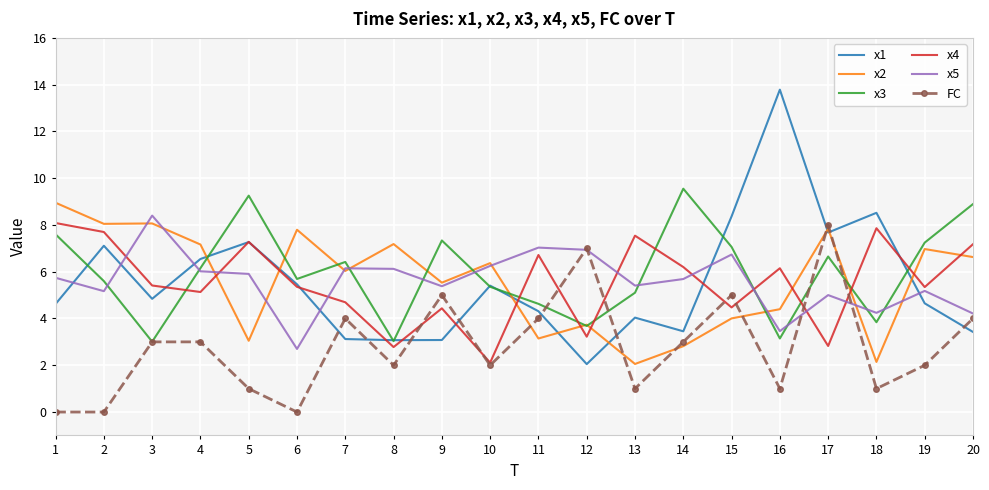

What is the lowest value of the x4 series?

2.1